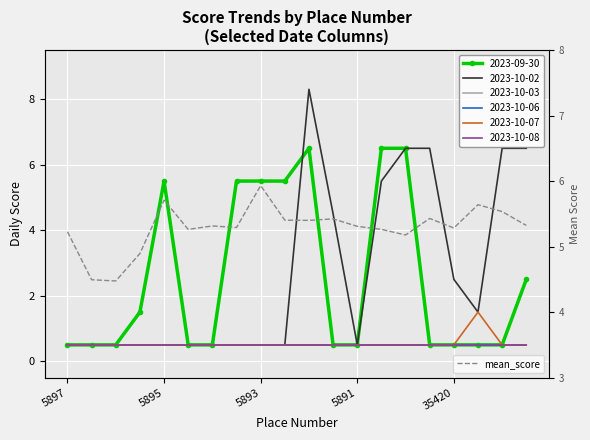

The value at 14 is 7.6. True or false?

False